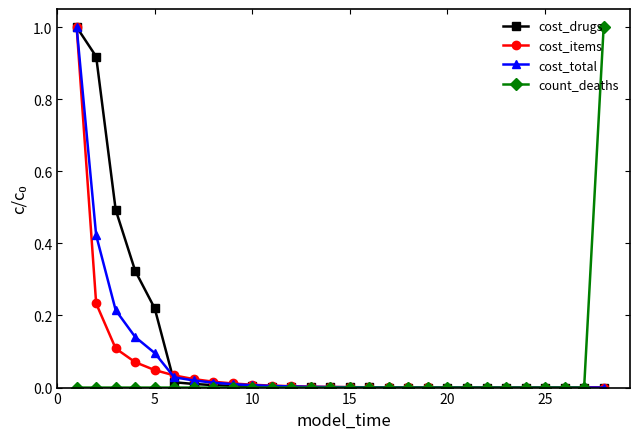

What is the maximum value for cost_items?

1.0